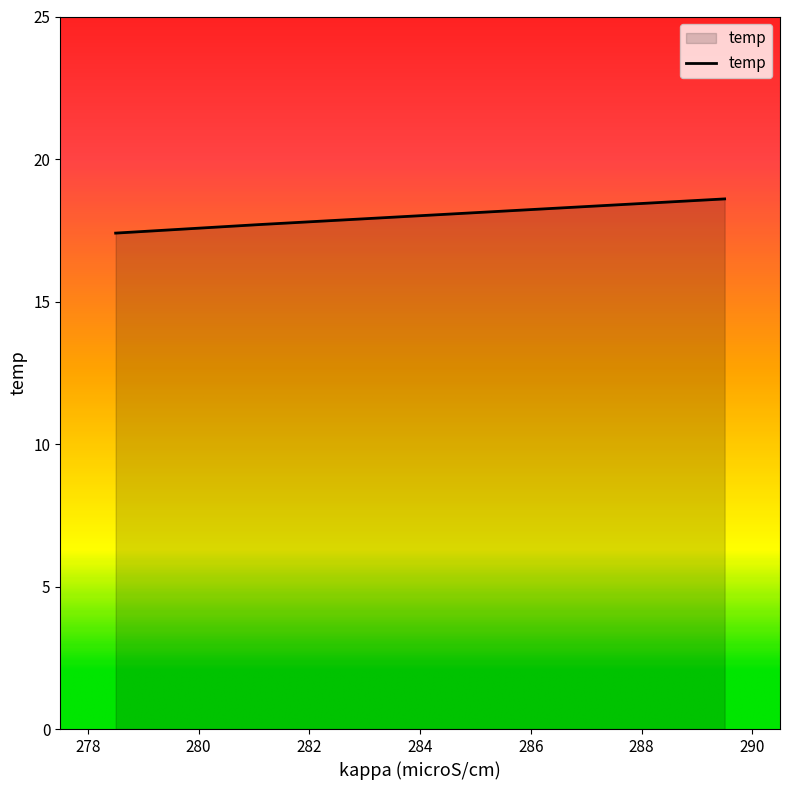

Rank the categories by value from lowest to highest.

278.5, 281.1, 289.5